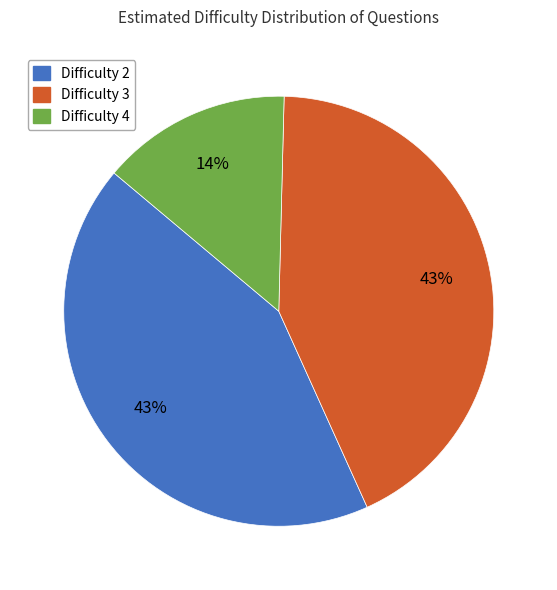

Is there a majority slice in this chart?

No